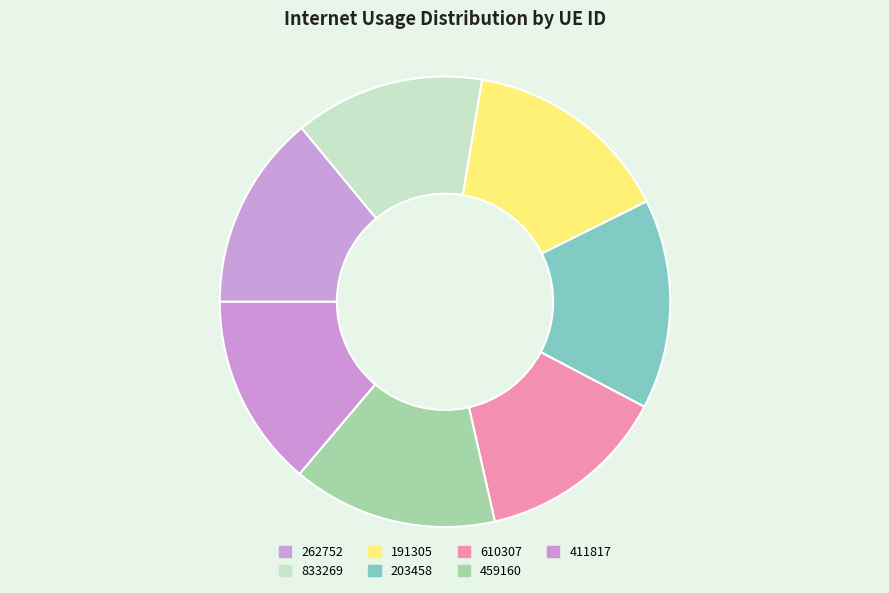

Approximately how many times larger is the value at 459160 compared to 411817?

1.1